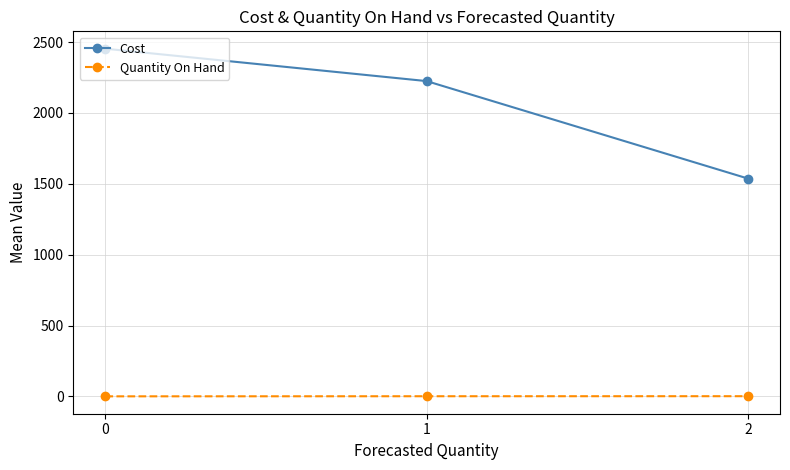

Count the Quantity On Hand values in the range 0 to 1.

3